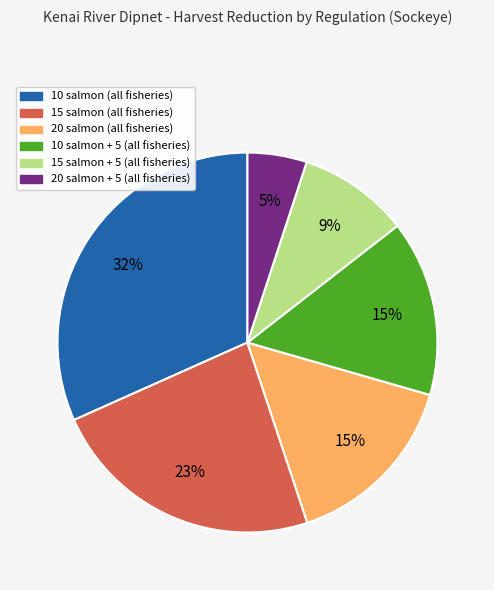

Is the sum of 10 salmon (all fisheries) and 20 salmon + 5 (all fisheries) greater than half?

No